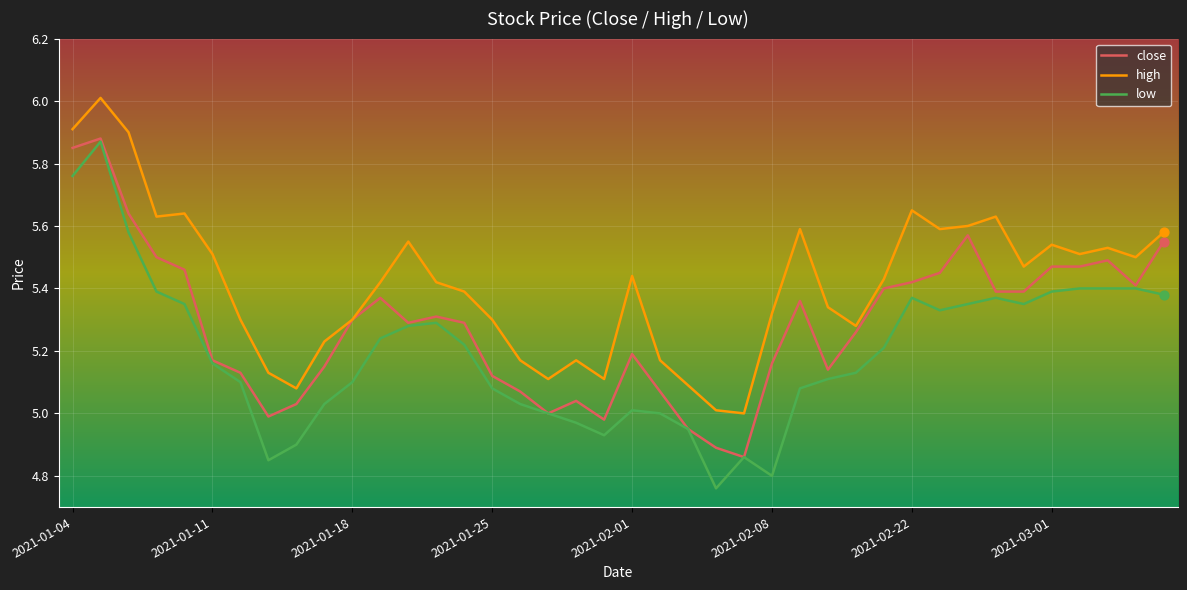

At how many categories does at least one series exceed 4?

40